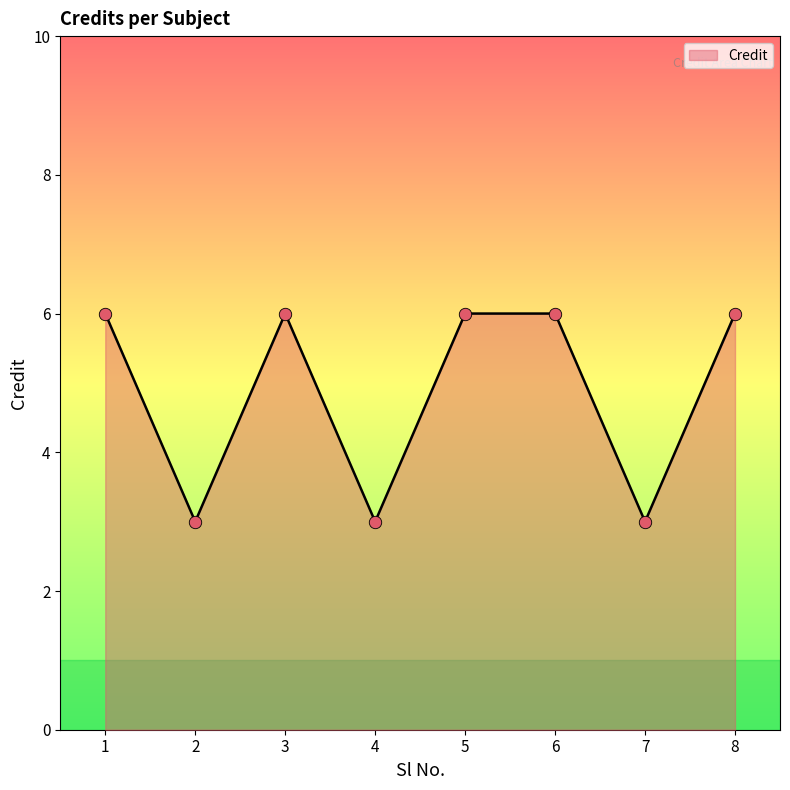

What is the change in value from 5 to 7?

-3